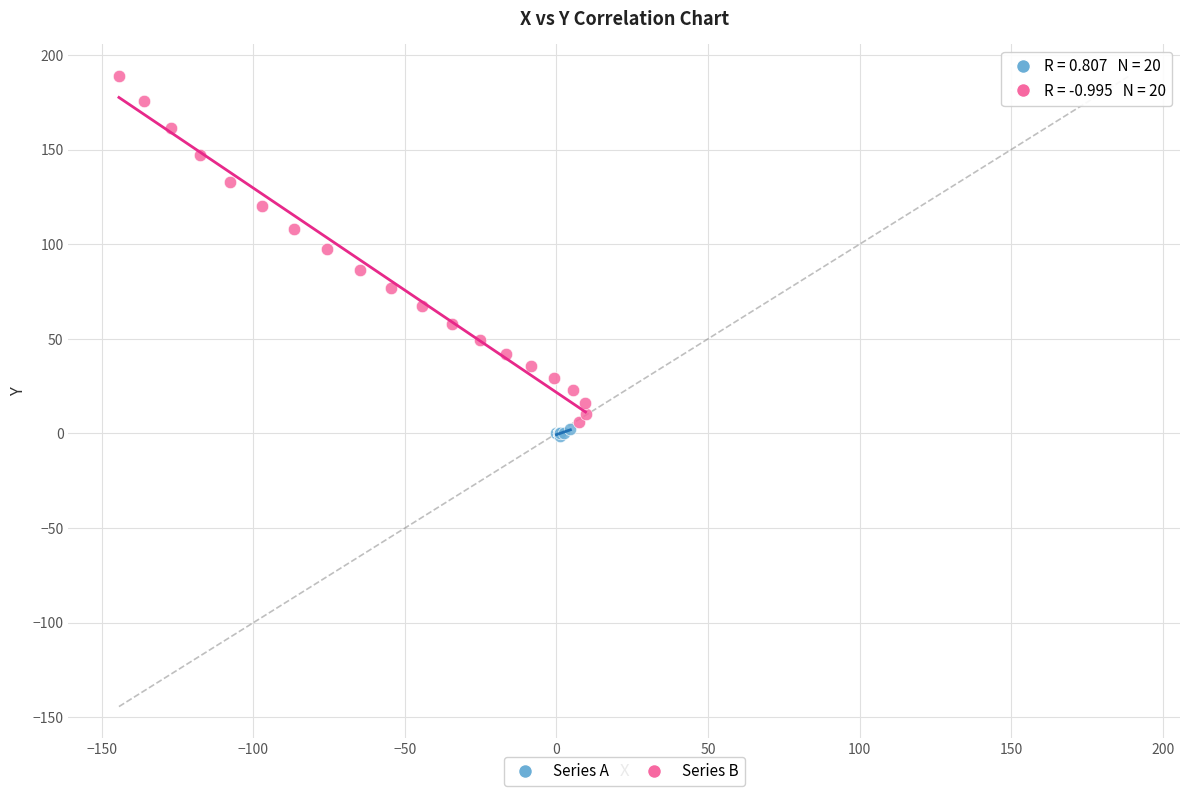

Which series reaches the maximum Y coordinate?

Series B